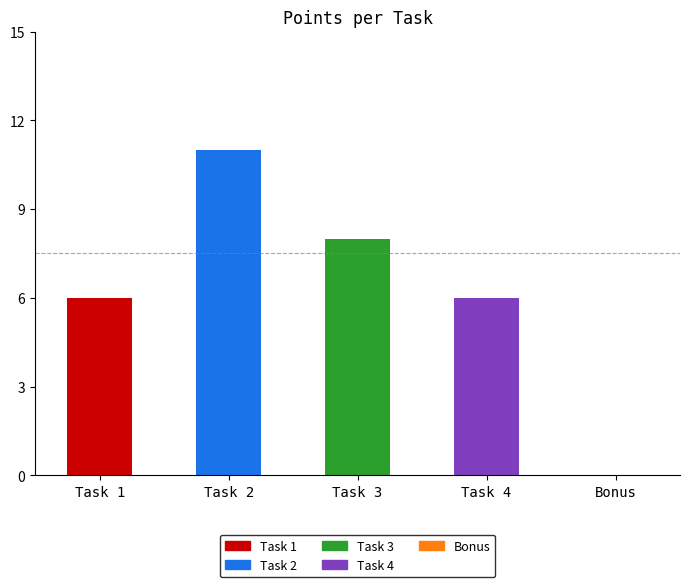

Between Task 2 and Task 3, which is larger?

Task 2